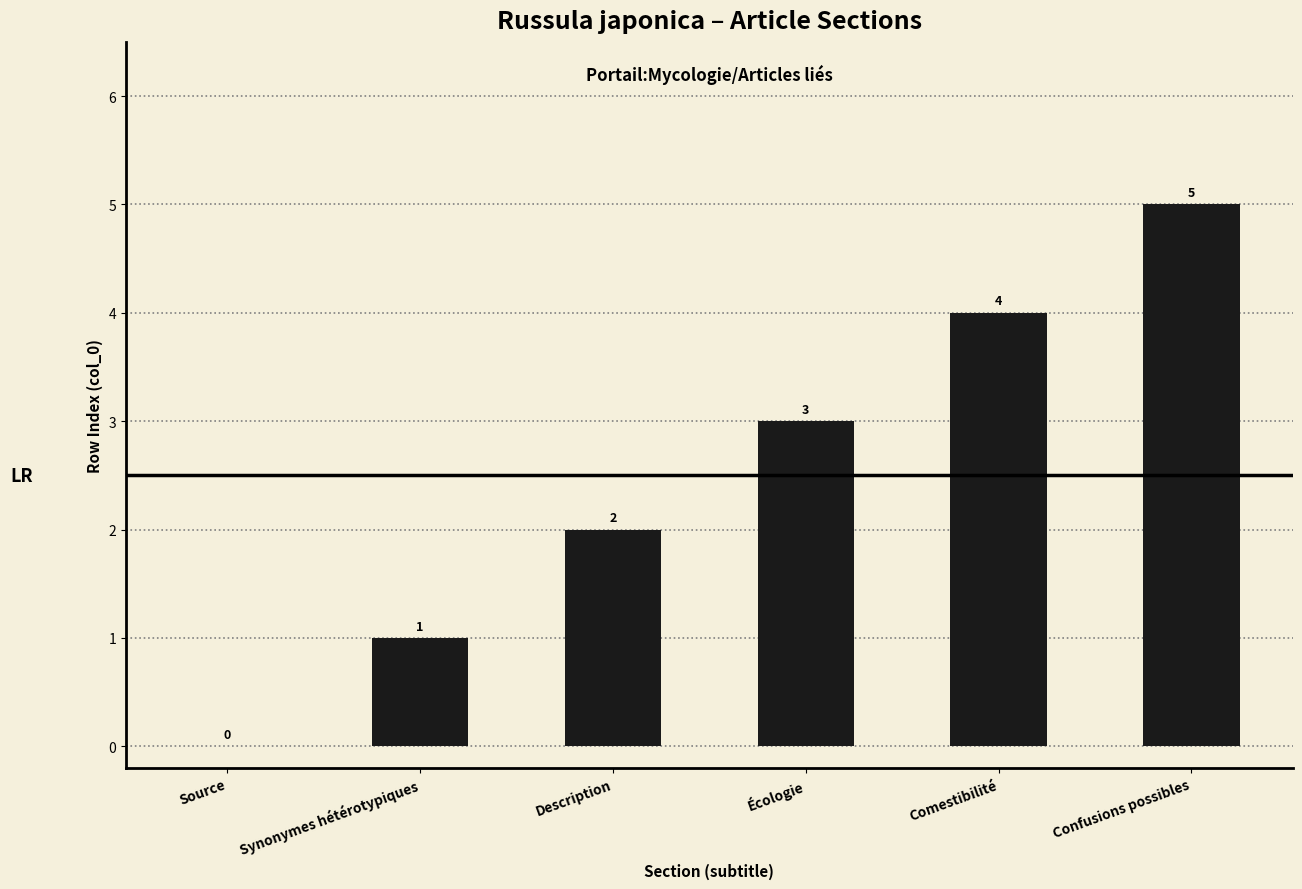

At which label is the value closest to 2?

Description